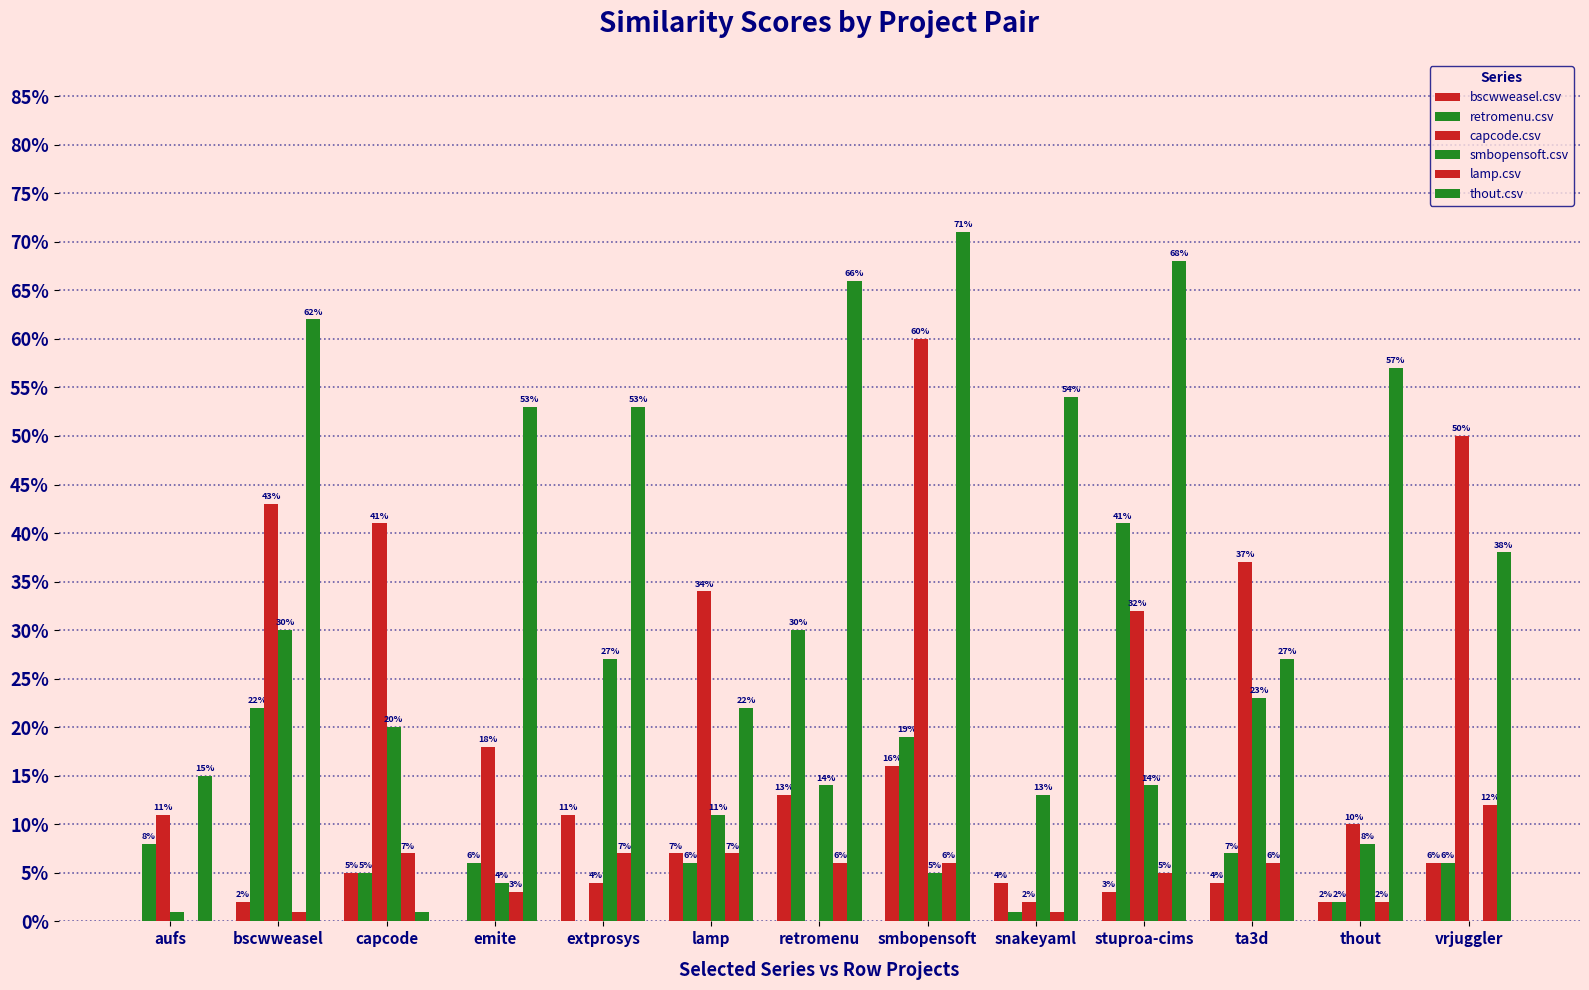

Are the bars grouped side by side (vs. stacked)?

Yes